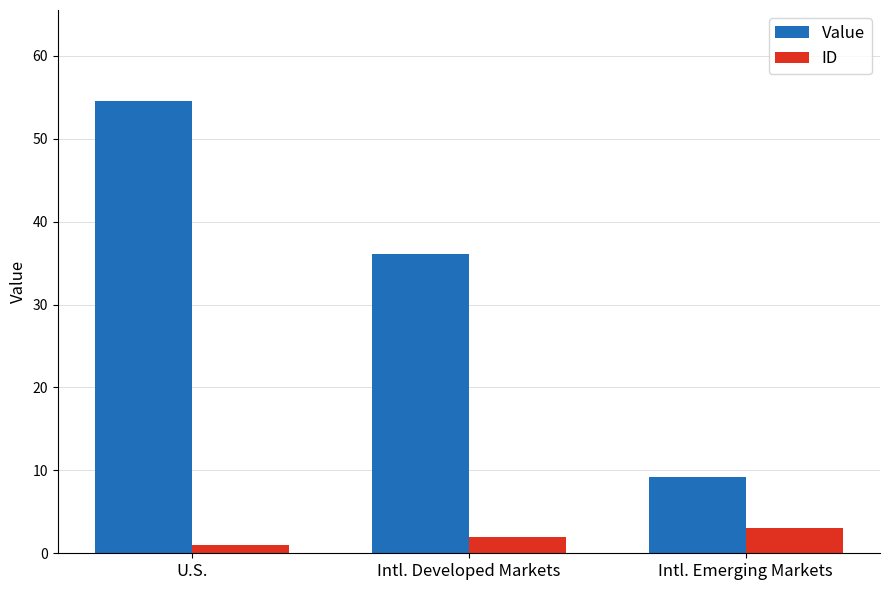

What is the label of the 3rd bar from the right?

U.S.